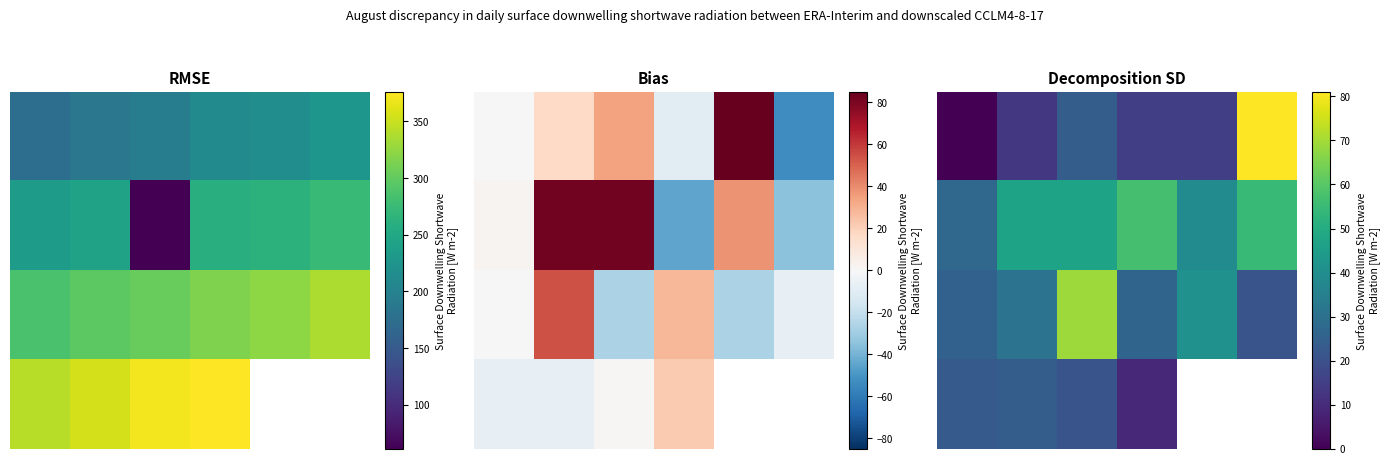

List the series in order of their overall mean, highest first.

1.0, 2.0, 3.0, 0.0